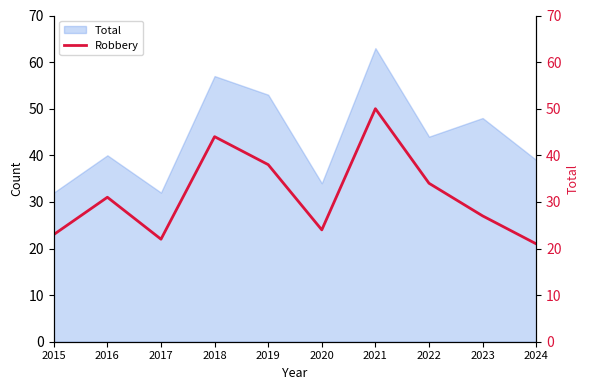

At which category does the data reach its first local valley?

2017